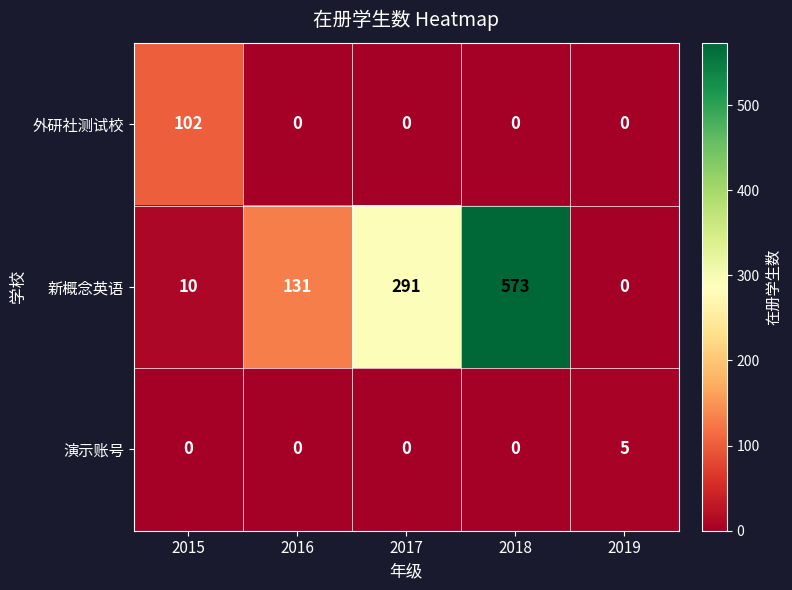

How many distinct data groups are displayed?

3